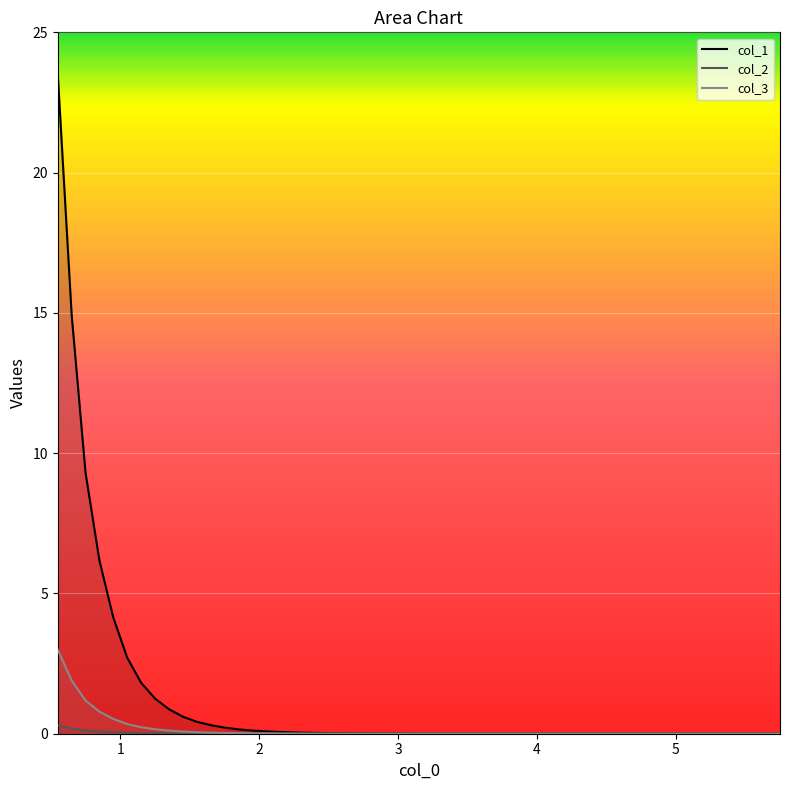

True or false: col_2 and col_3 intersect in this chart.

False